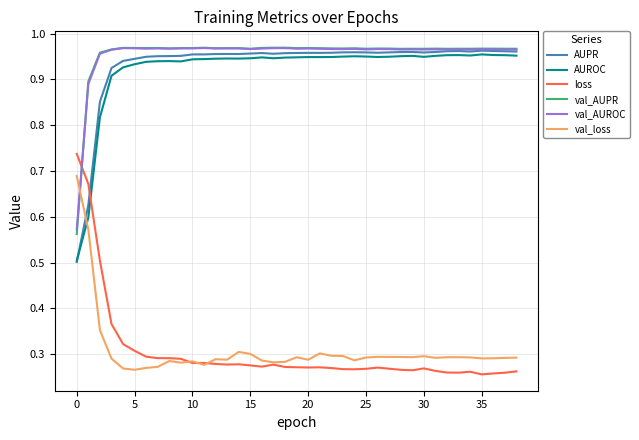

Is this an area chart (filled region under the line)?

No